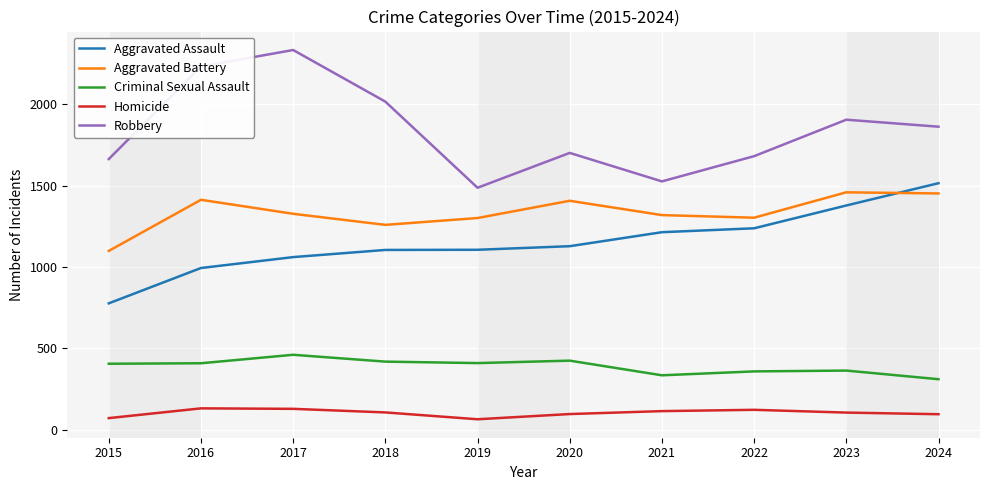

Between 2018 and 2019, which series saw the biggest shift?

Robbery